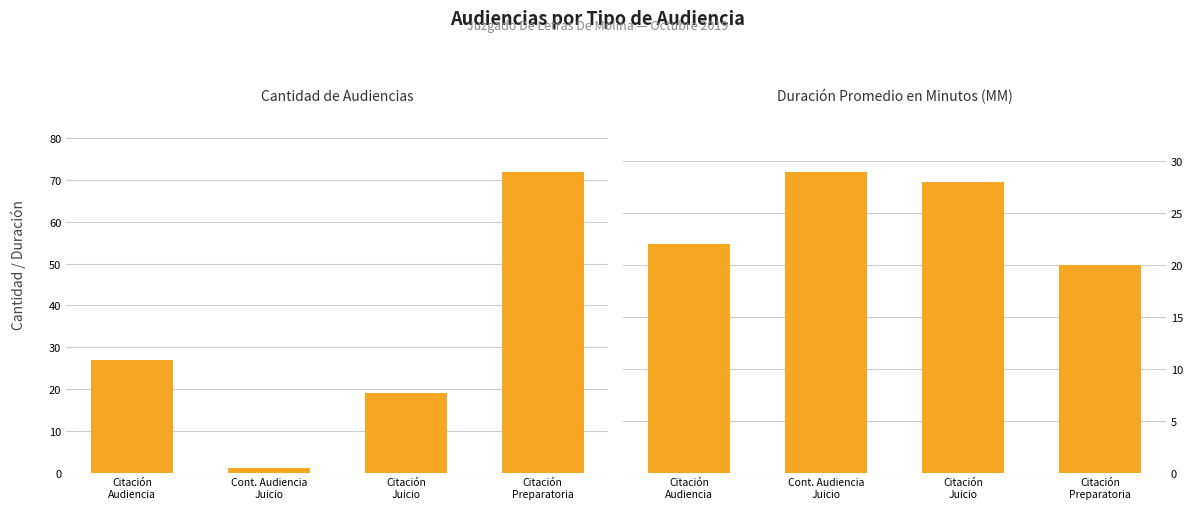

What position from the right is Citación
Juicio?

2